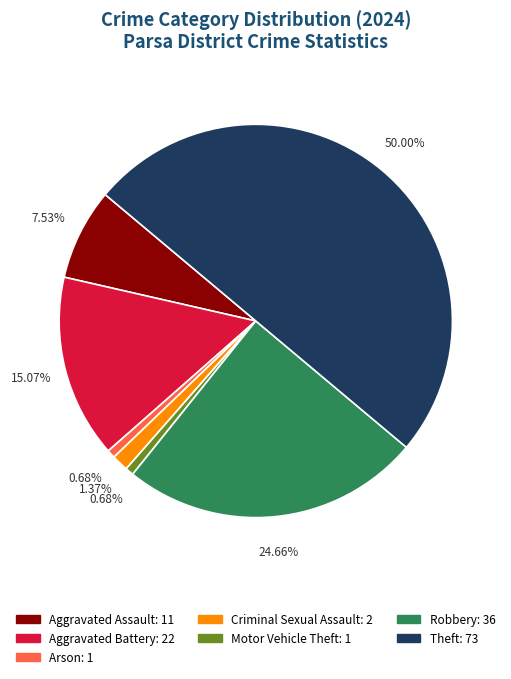

To the nearest percent, what is the average slice percentage?

14%